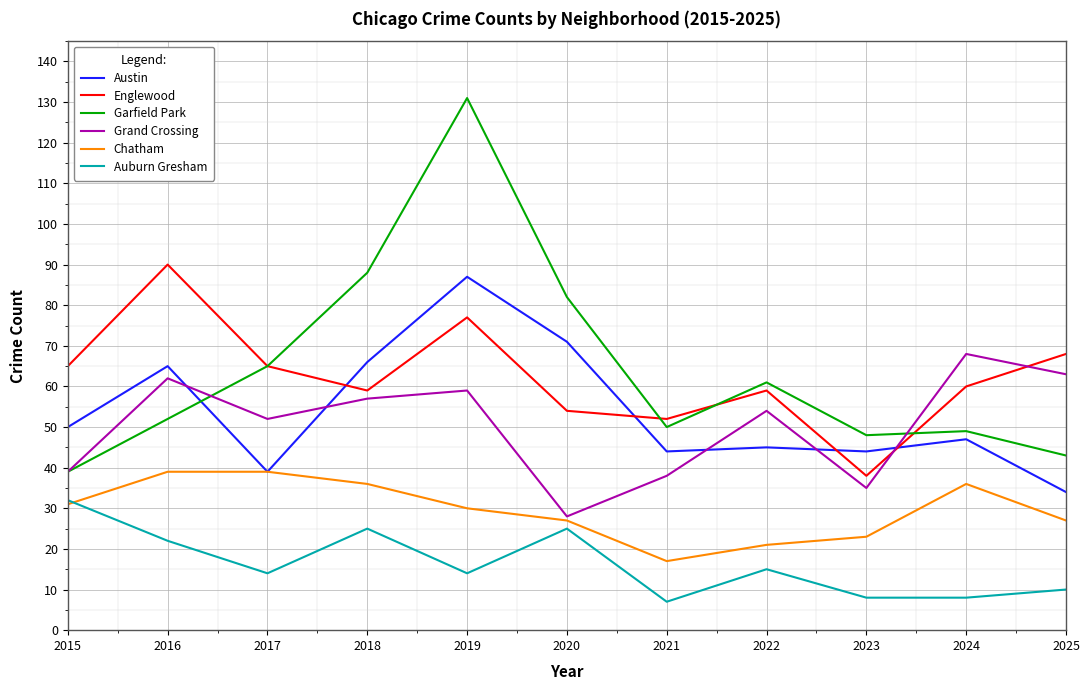

What is the average value of the Grand Crossing series?

50